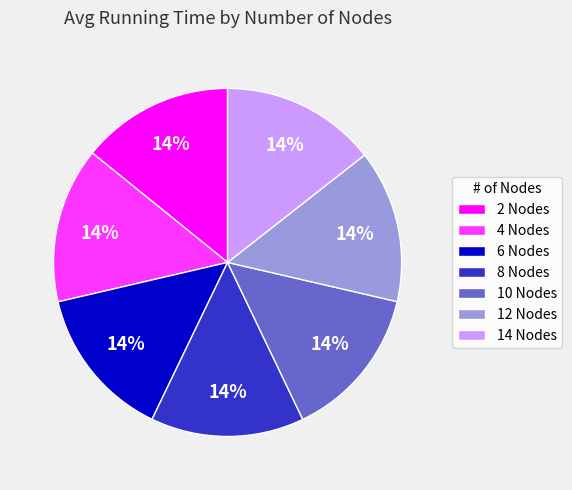

How many segments does this pie chart have?

7